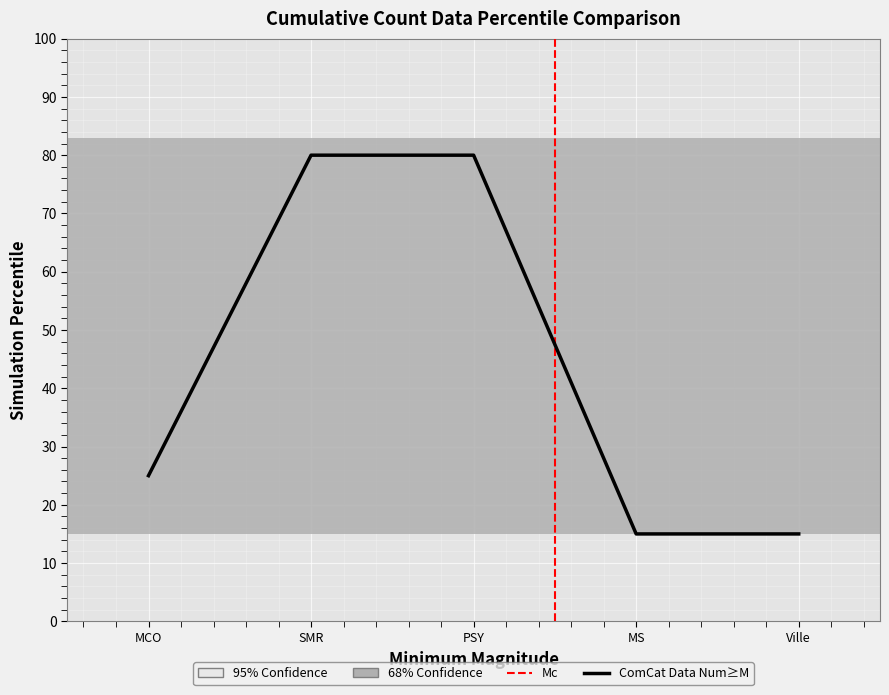

Where is the data nearest to the value 47?

MCO